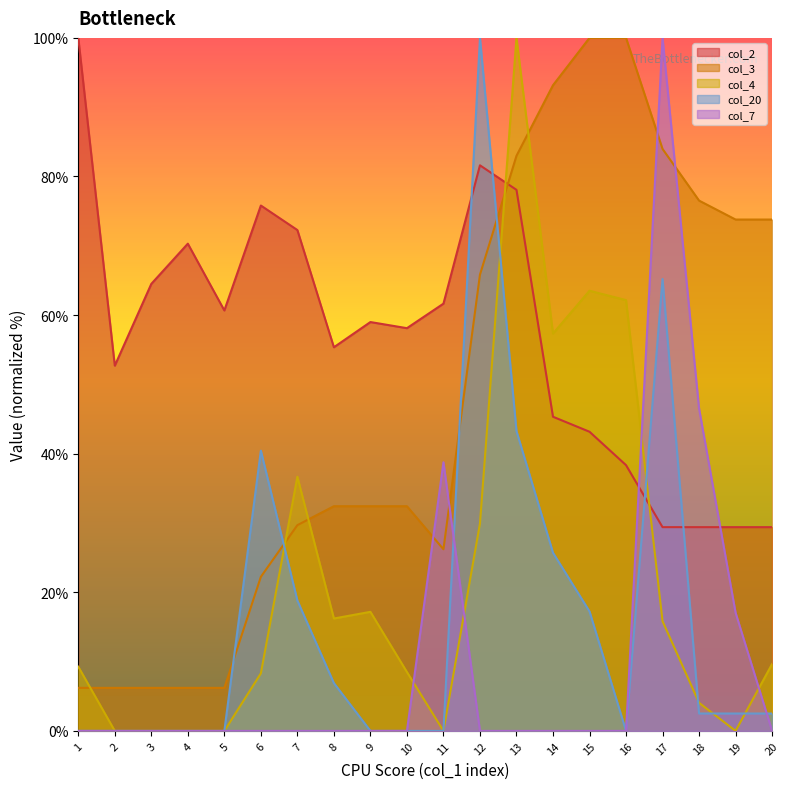

What is the value of the col_7 point at the 17th from the left?

100.0